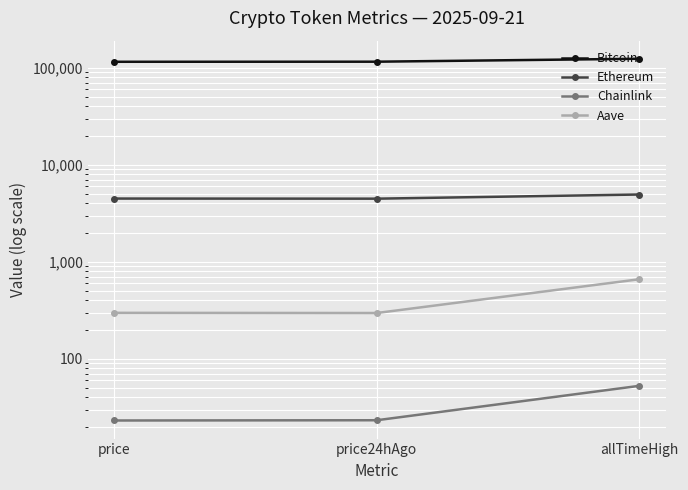

What is the total value across all series at price?

120346.5